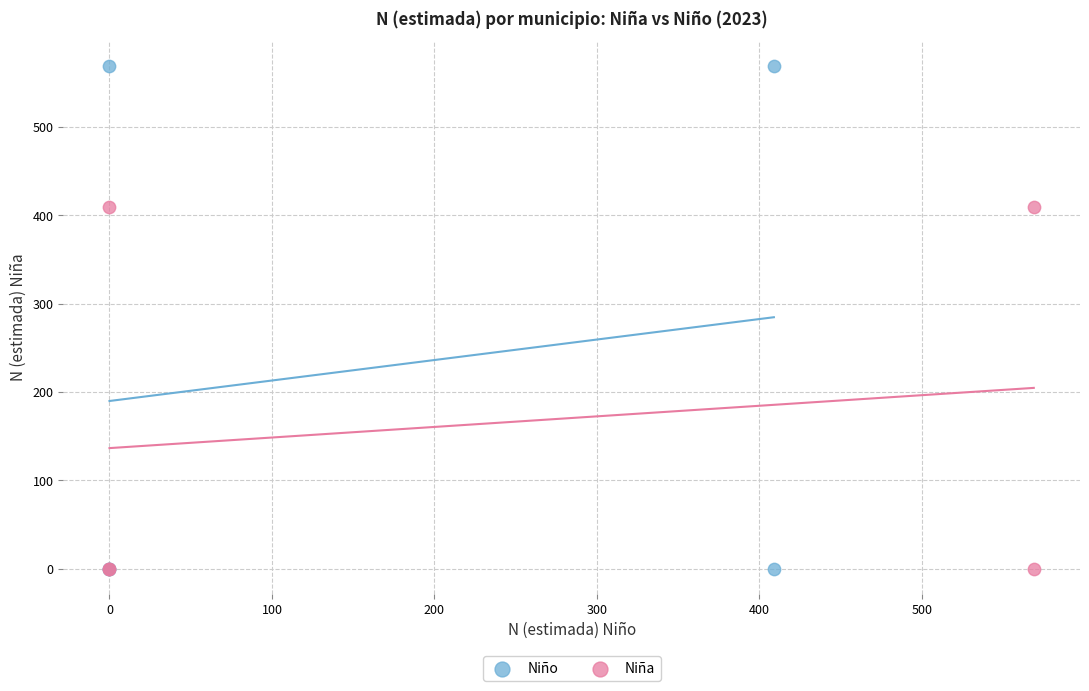

Which series has the widest spread of Y values?

Niño